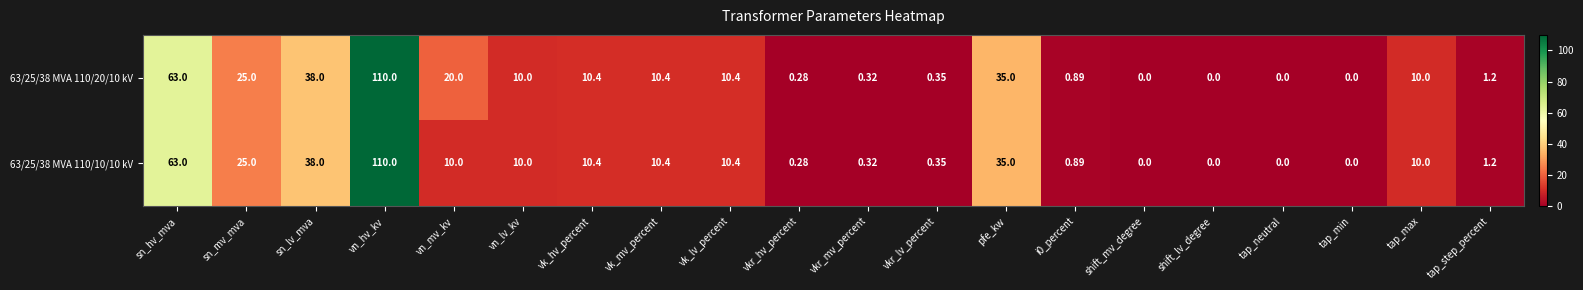

Which category has the highest value across all series?

vn_hv_kv